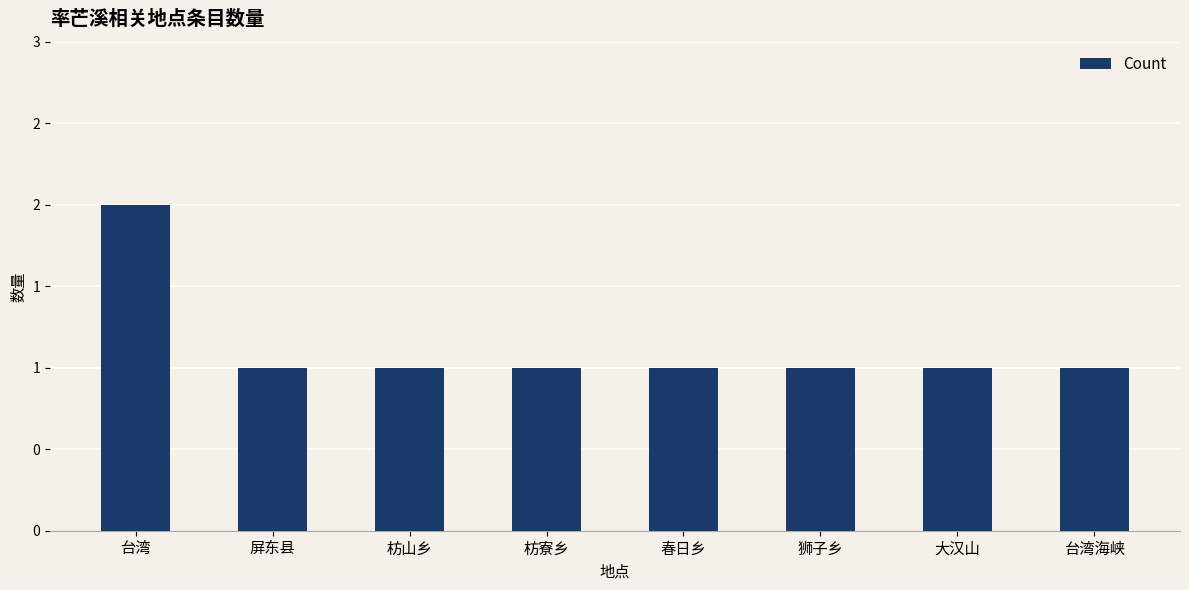

Does the chart contain any negative values?

No